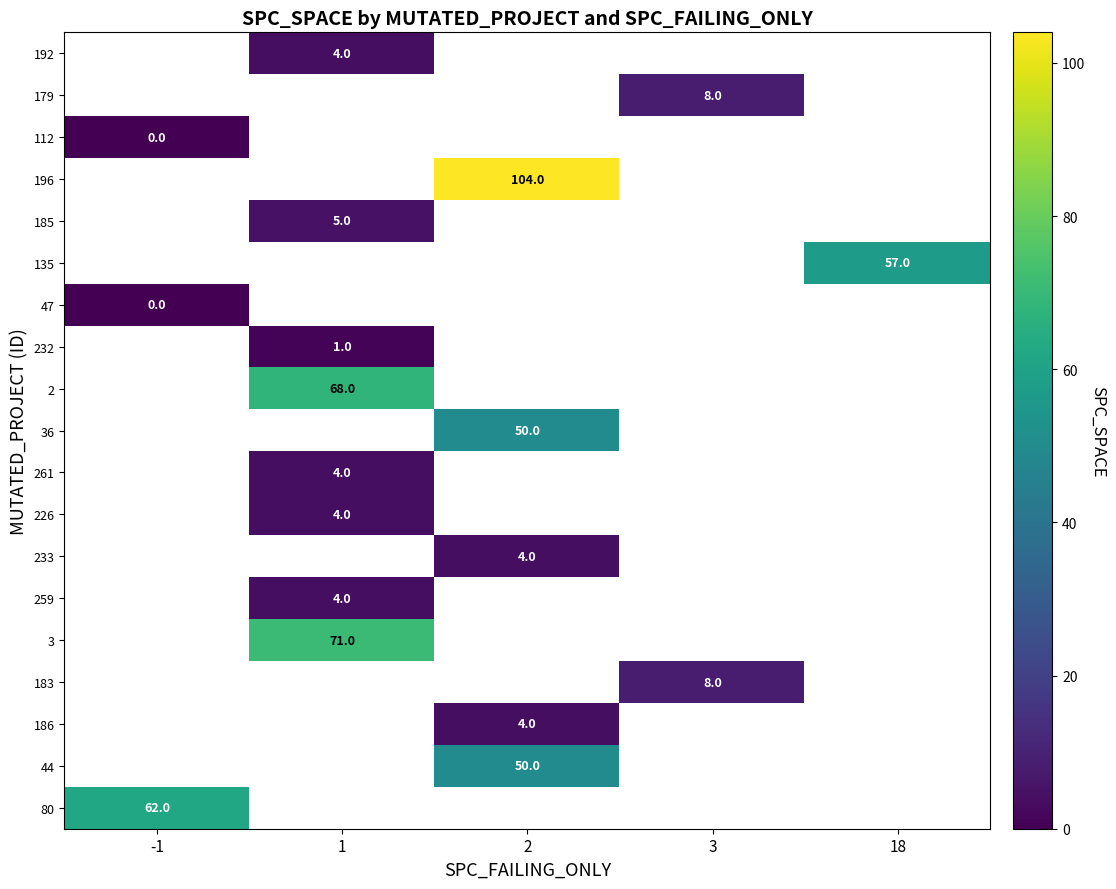

Is it true that 2 equals 68 at 1?

True